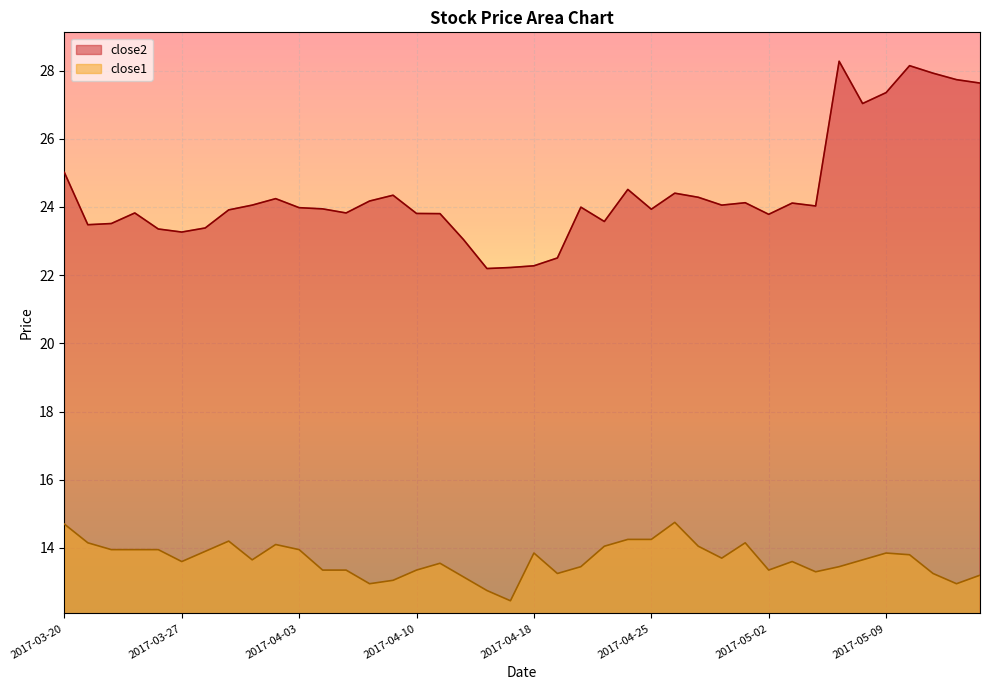

Which category has the highest value across all series?

2017-05-05